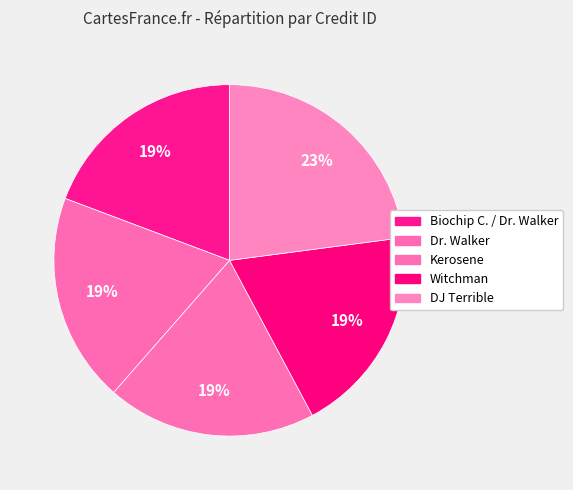

Count the number of slices in the pie.

5